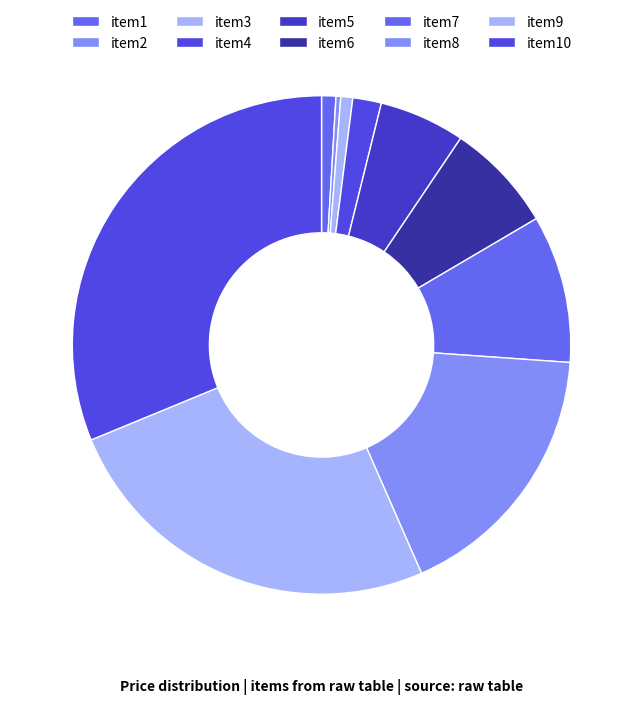

Count the number of slices in the pie.

10